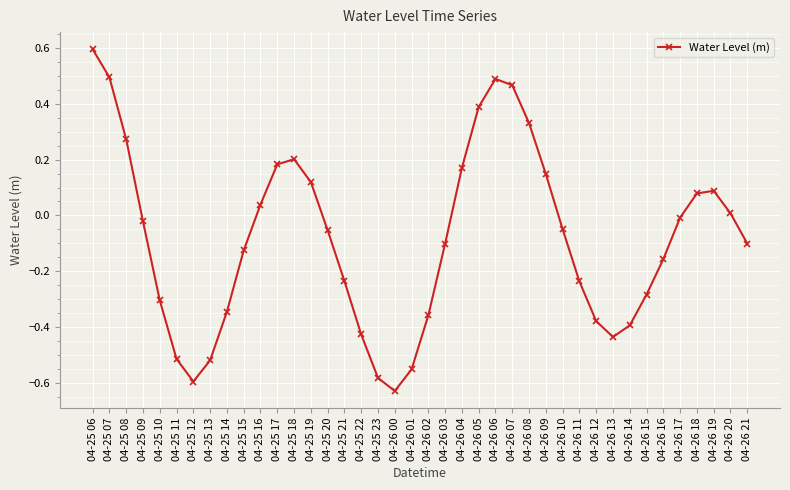

What is the label of the 12th point from the right?

04-26 10